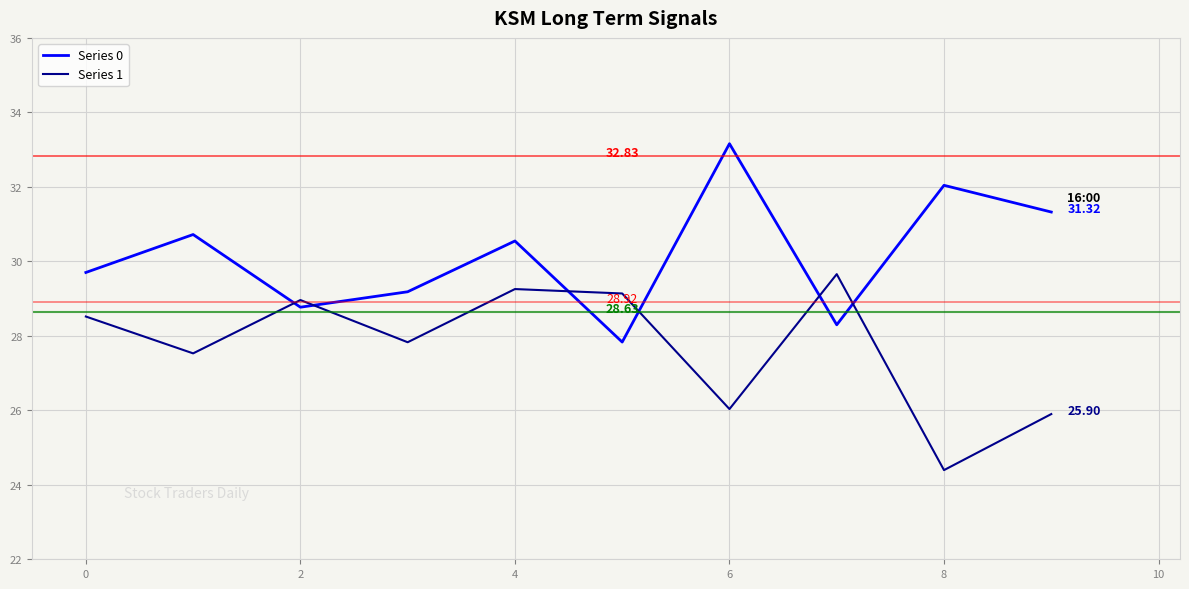

Which series has the largest total across all categories?

Series 0